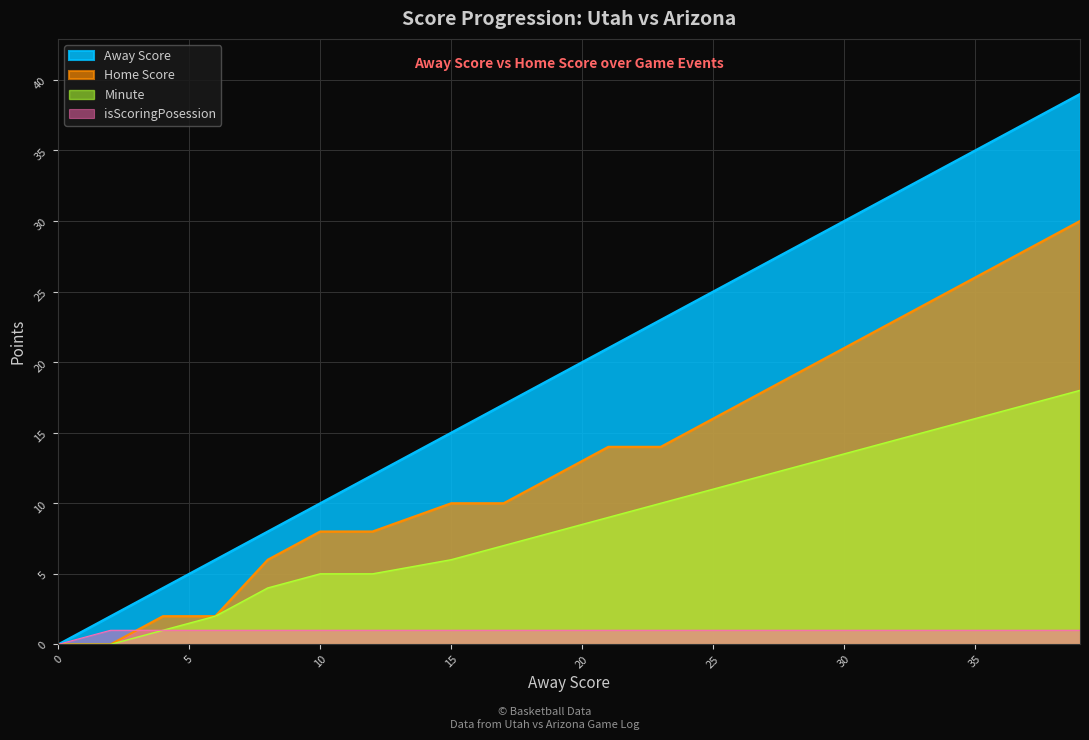

Which series has the largest range (max minus min)?

Away Score